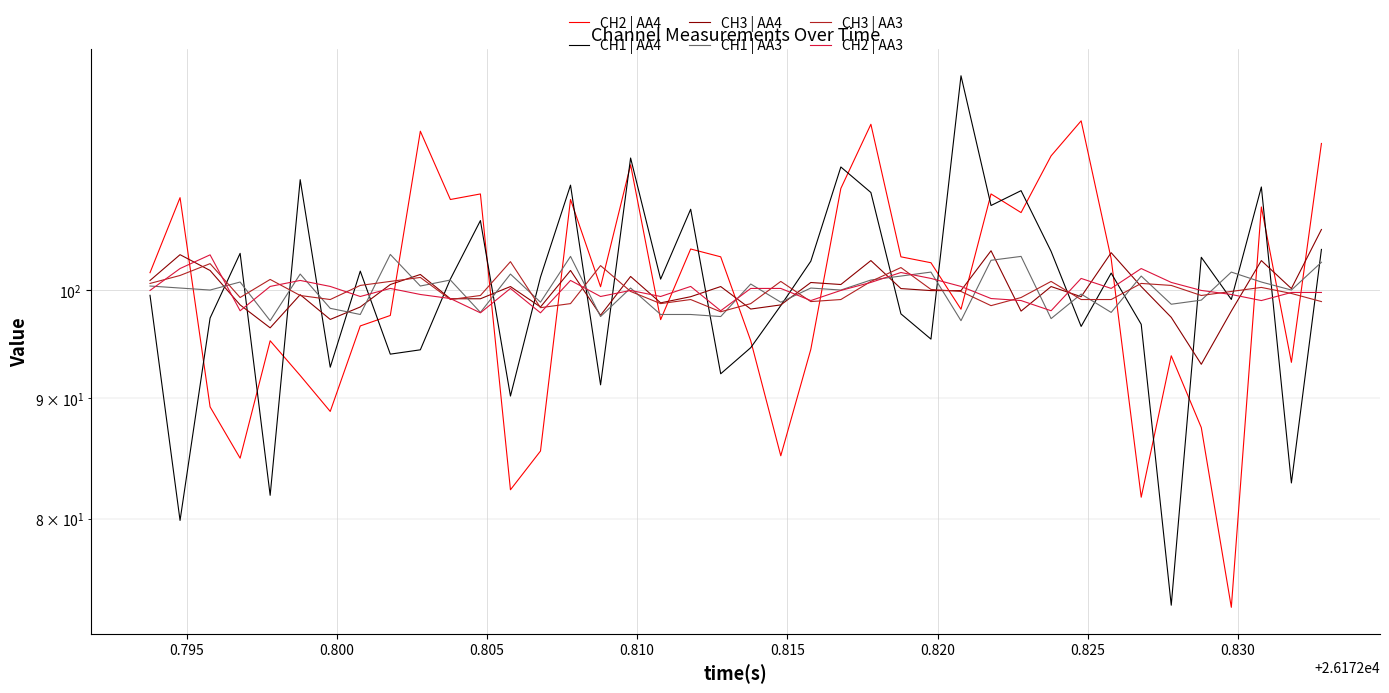

Reading right to left, transcribe all the data shown in this chart.

CH2 | AA4: 115.4	93.2	108.5	73.4	87.4	93.8	81.7	103.1	118.0	114.0	107.9	109.9	98.2	102.7	103.3	117.6	110.5	94.4	85.1	95.2	103.3	104.1	97.2	113.1	100.4	109.3	85.5	82.3	109.9	109.3	116.8	97.6	96.6	88.8	92.0	95.2	84.9	89.2	109.5	101.7
CH1 | AA4: 104.1	82.8	110.6	99.1	103.3	73.5	96.7	101.7	96.5	103.9	110.2	108.6	123.3	95.3	97.7	110.0	112.8	102.9	98.5	94.6	92.2	108.2	101.1	113.8	91.2	110.8	101.3	90.2	107.1	101.1	94.4	94.0	101.9	92.8	111.4	81.8	103.7	97.3	79.9	99.5
CH3 | AA4: 106.1	100.2	103.0	98.0	93.0	97.4	100.4	103.7	99.4	100.4	98.0	103.9	100.0	100.0	100.2	103.0	100.6	100.8	98.6	98.2	100.4	99.4	98.8	101.4	97.6	102.0	98.4	100.4	99.2	99.2	101.6	100.6	98.4	97.2	99.6	96.4	98.6	102.0	103.5	101.0
CH1 | AA3: 102.8	100.0	100.8	101.8	99.0	98.7	101.4	97.9	99.6	97.3	103.4	103.0	97.1	101.8	101.4	101.0	100.0	100.2	98.8	100.6	97.5	97.7	97.7	100.2	97.5	103.4	98.8	101.6	97.9	101.0	100.4	103.6	97.7	98.3	101.6	97.1	100.8	100.0	100.2	100.4
CH3 | AA3: 98.9	99.7	100.3	99.9	99.5	100.5	100.7	99.1	99.1	100.9	99.3	98.5	99.9	100.1	102.3	100.9	99.1	98.9	100.9	98.7	97.9	99.1	98.7	99.9	102.4	98.7	98.3	102.8	99.5	99.1	101.3	100.9	100.5	99.1	99.5	101.1	99.3	102.6	101.5	100.7
CH2 | AA3: 99.8	99.8	99.0	99.6	100.0	100.8	102.2	100.2	101.2	98.0	99.0	99.2	100.4	101.2	101.8	100.8	100.0	99.0	100.2	100.2	98.0	100.4	99.4	100.0	99.4	101.0	97.8	100.2	97.8	99.2	99.6	100.2	99.4	100.4	101.0	100.4	98.0	103.5	102.2	100.0